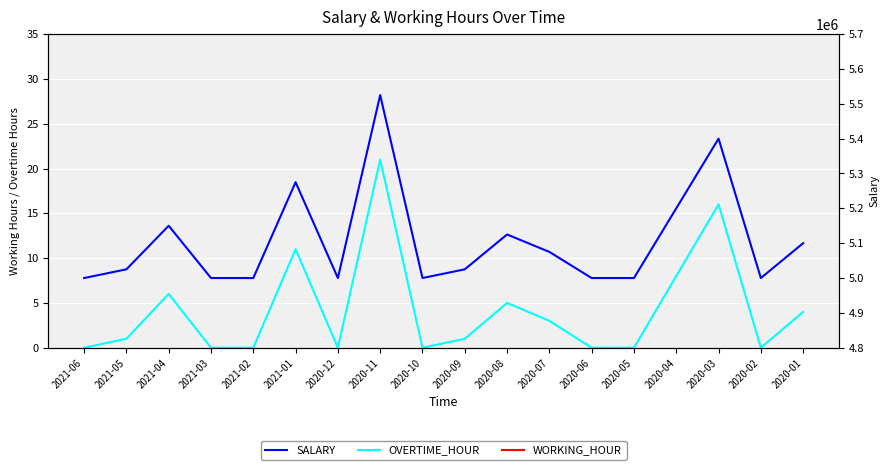

How many data points in OVERTIME_HOUR are less than 1?

8